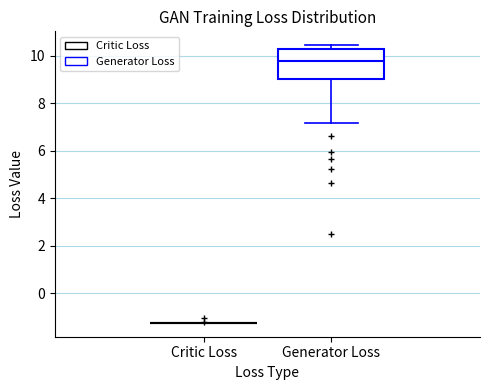

Reading left to right, read every box against the y-axis: the position of its median line, the range the box covers, and the ends of its whiskers. The values are not printed on the chart, so give them approximately, as read against the axis.

Critic Loss: box collapsed to a line at -1.2, whiskers -1.2 to -1.2
Generator Loss: median 9.8, box 9.0 to 10.2, whiskers 7.2 to 10.4